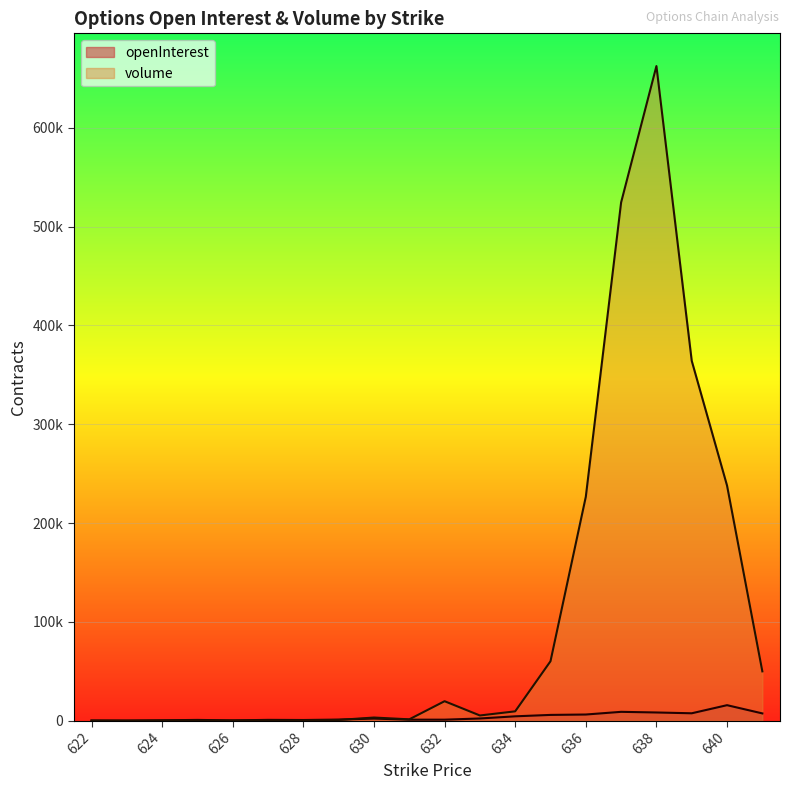

Is it true that openInterest equals 2235 at 633?

True